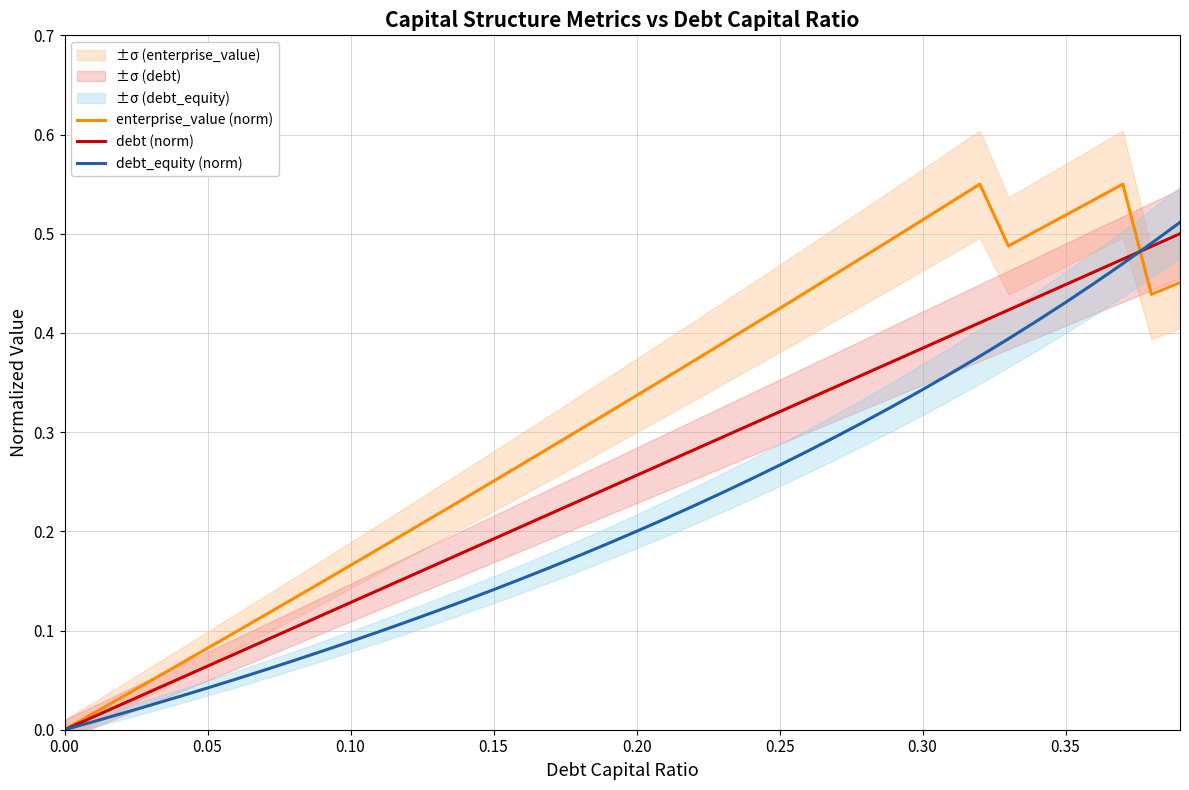

The value of enterprise_value (norm) at 0.20 is 0.2. True or false?

False